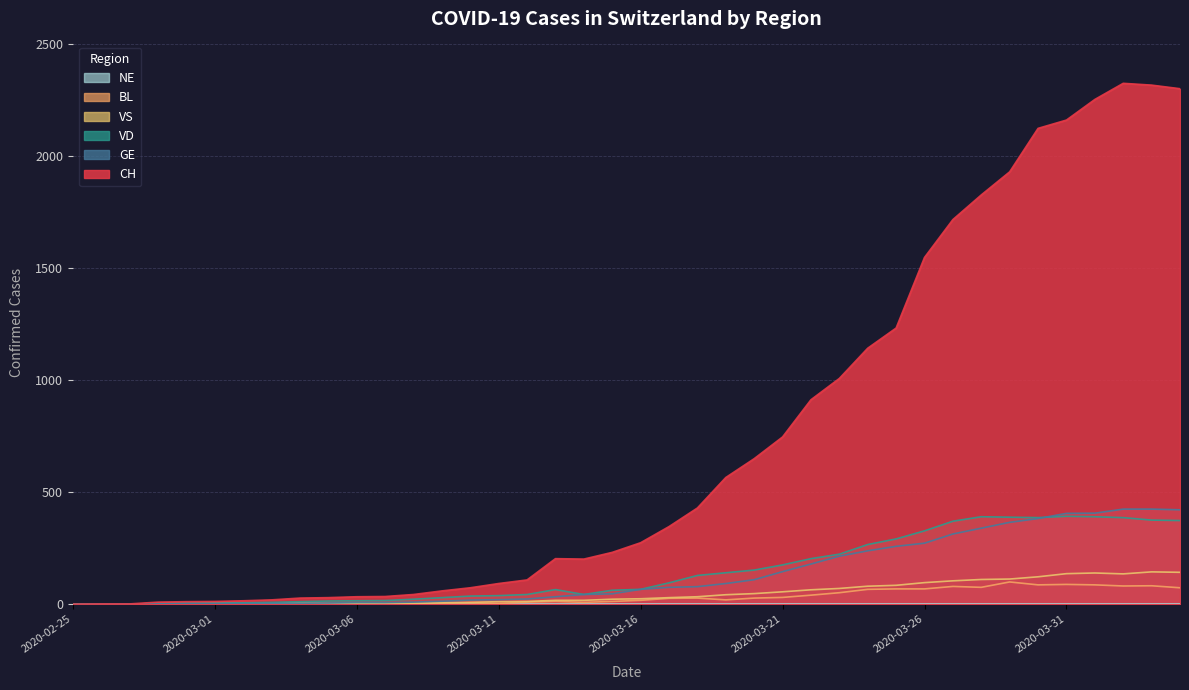

What is the maximum value for CH?

2324